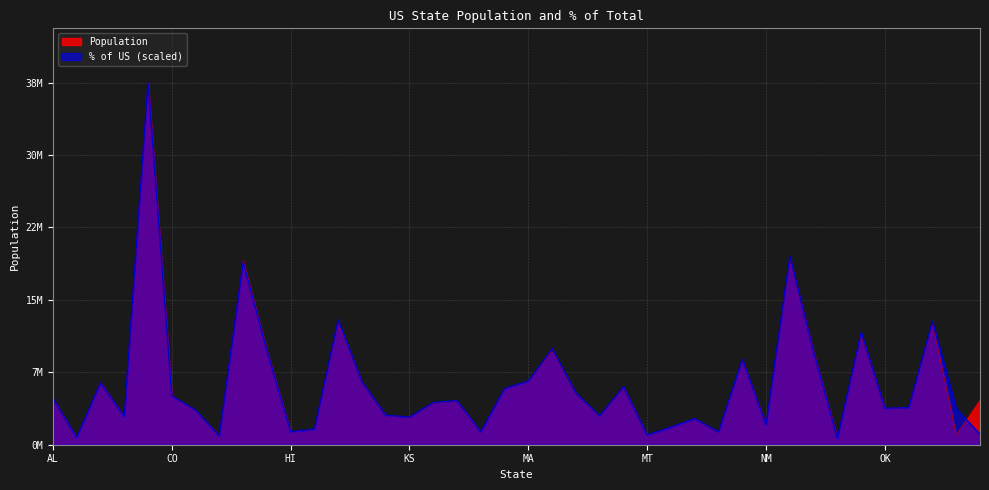

How many intersections are there between Pct_of_US and Population?

12